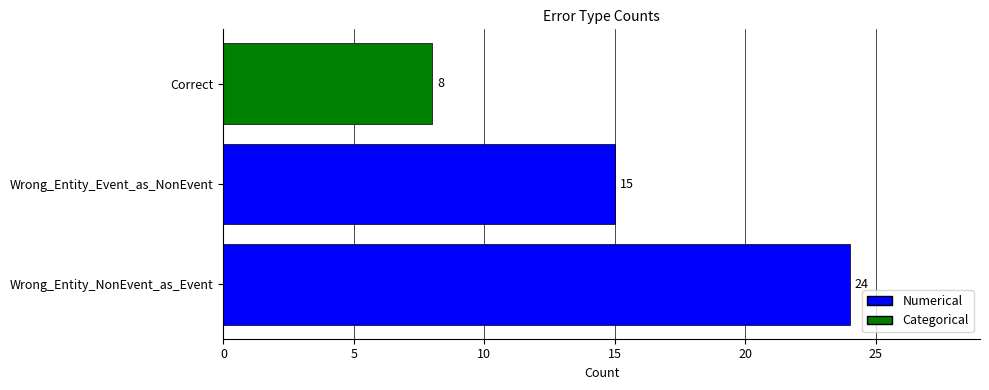

What is the average value?

16